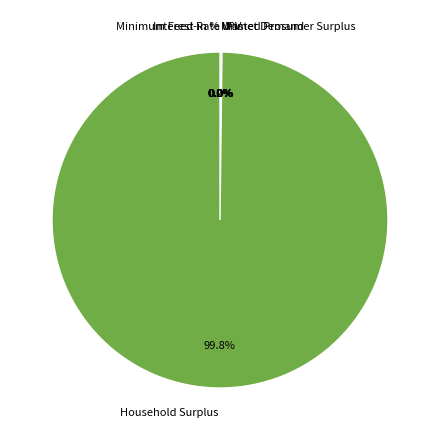

What is the smallest slice in the pie chart?

Interest Rate